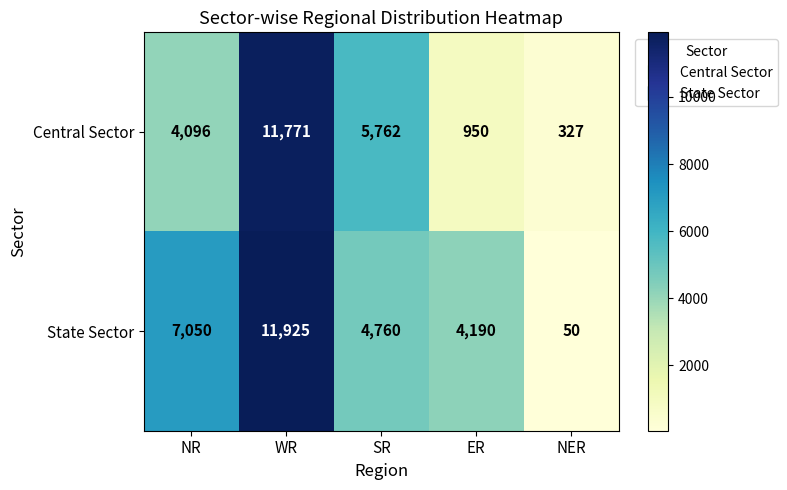

Reading left to right, transcribe all the data shown in this chart.

Central Sector: 4096	11771	5762	950	327
State Sector: 7050	11925	4760	4190	50